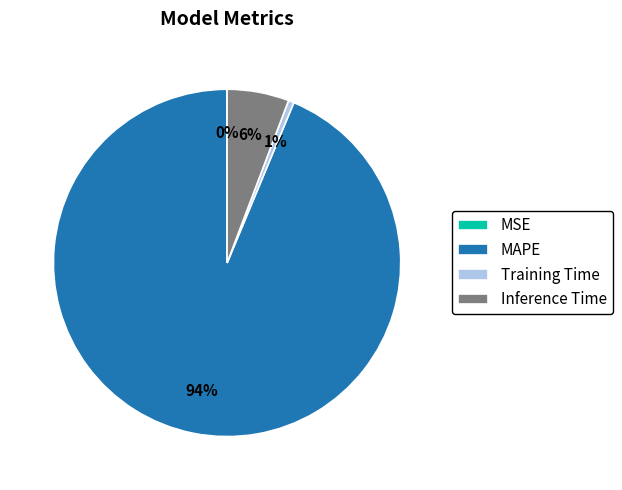

Between Training Time and Inference Time, which is larger?

Inference Time